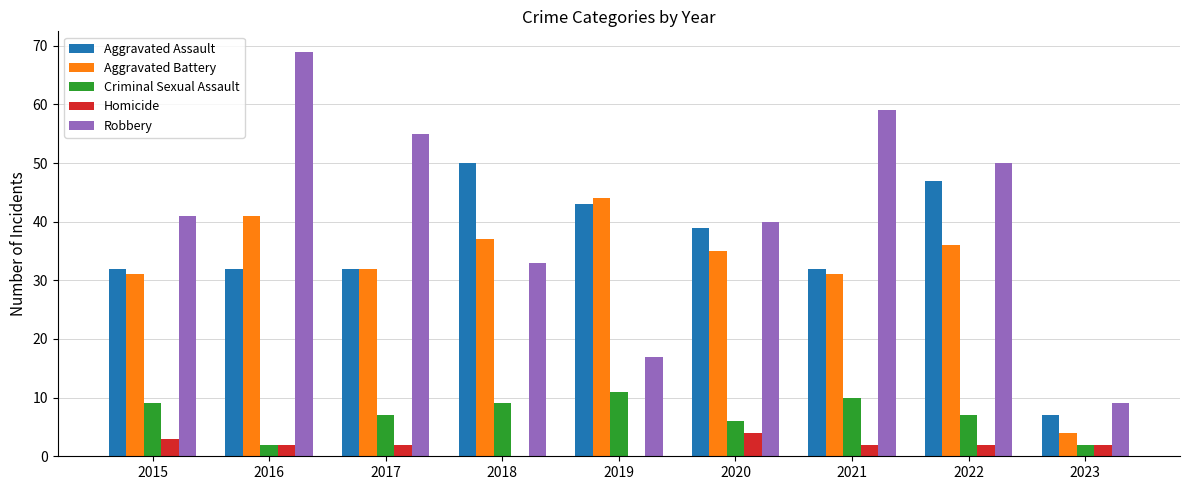

Where does the Criminal Sexual Assault series first go above 7?

2015